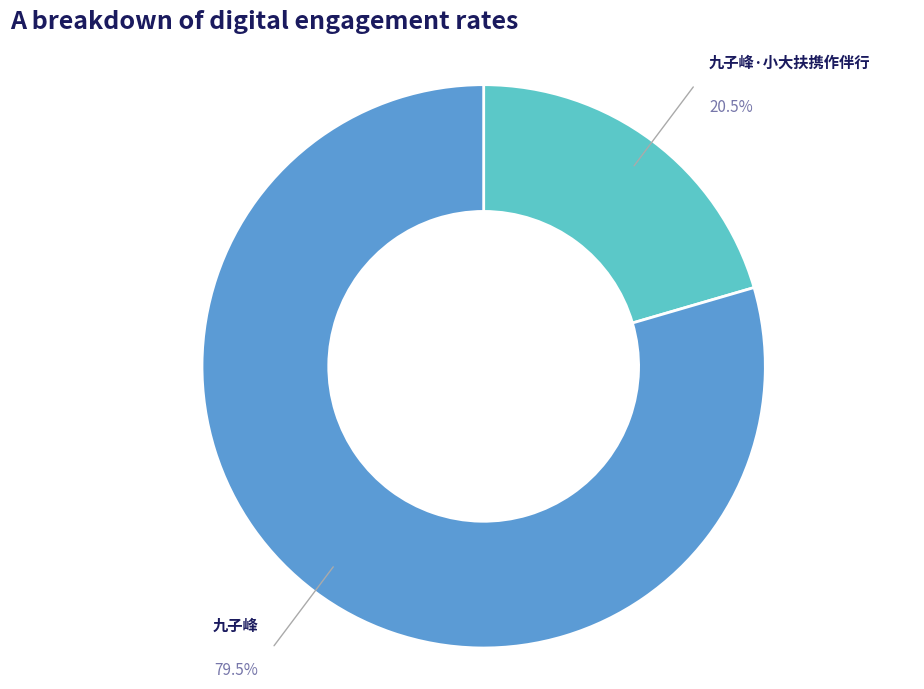

Combined, what portion of the pie is 九子峰 and 九子峰·小大扶携作伴行?

100.0%